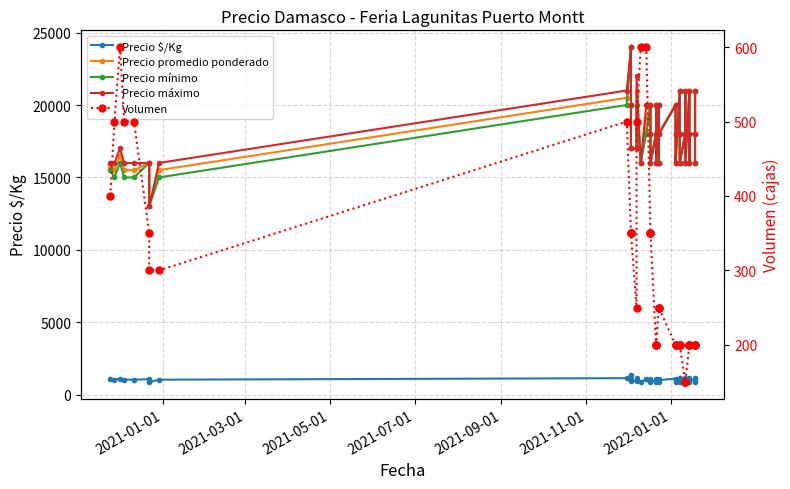

How many values in the Precio promedio ponderado series are below 18000?

19